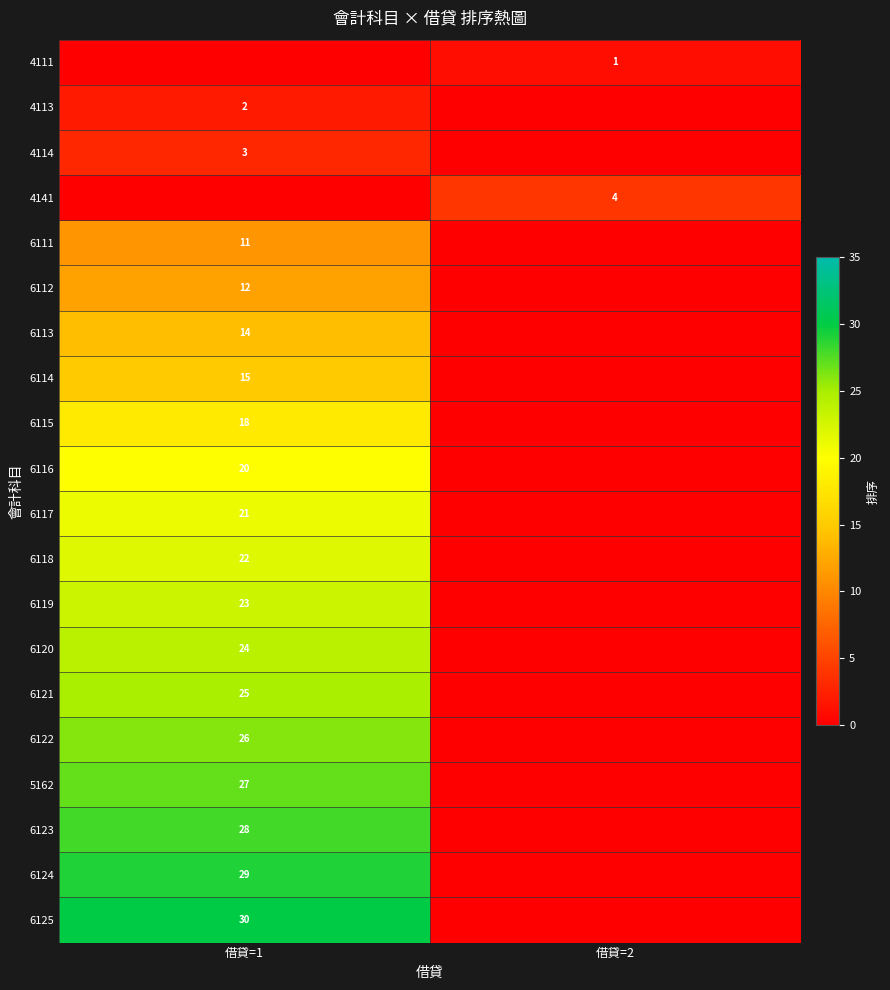

The 6113 series shows 20 at 借貸=1. True or false?

False